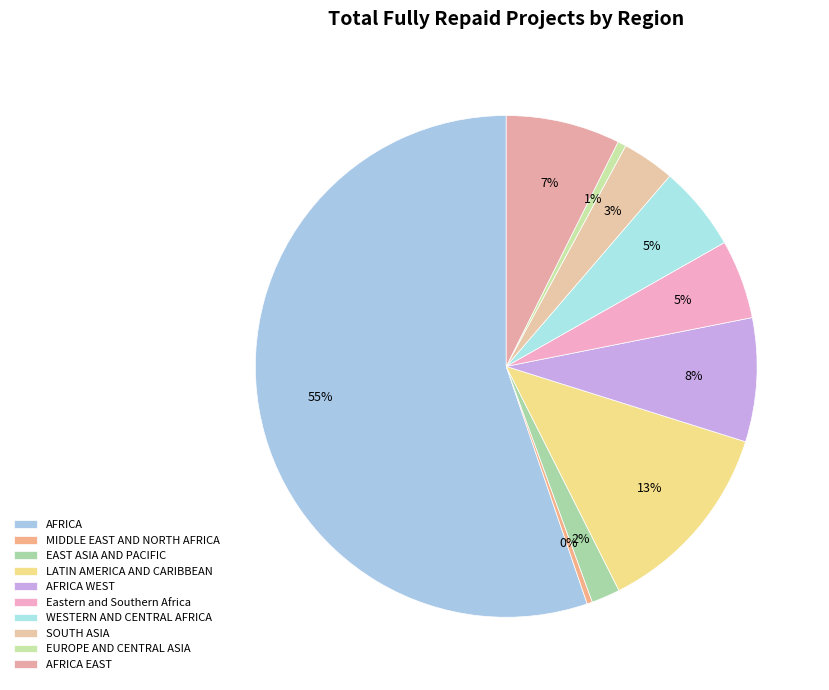

What percentage do EUROPE AND CENTRAL ASIA and SOUTH ASIA together represent?

3.9%